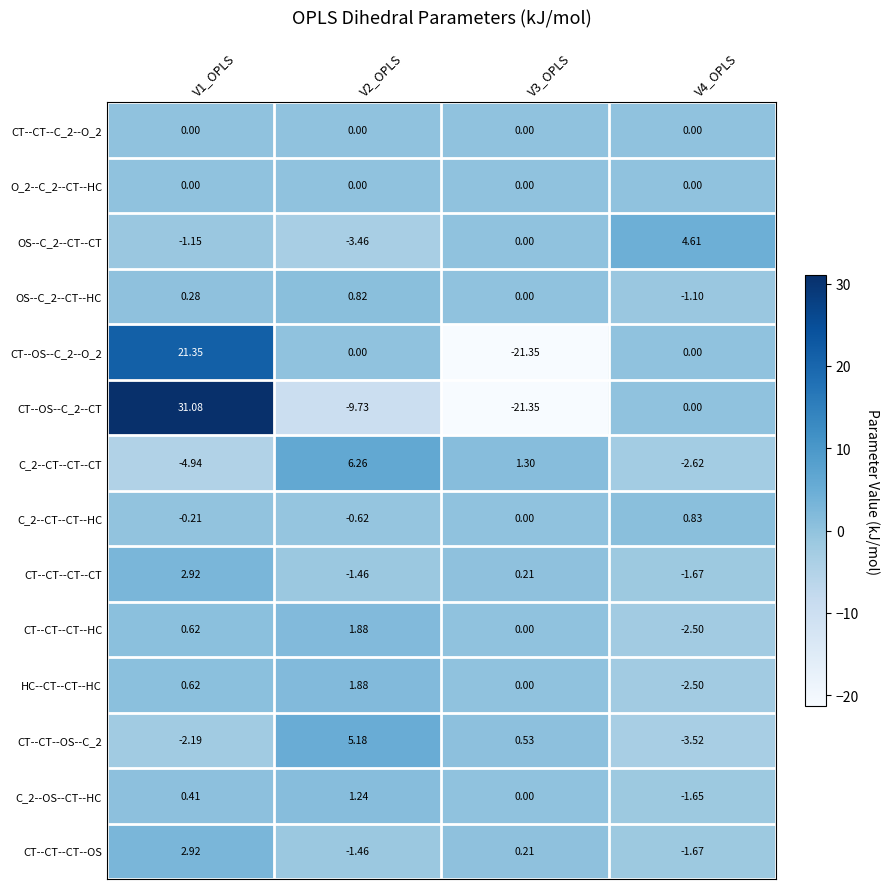

What is the spread (max minus min) of values at V1_OPLS?

36.0